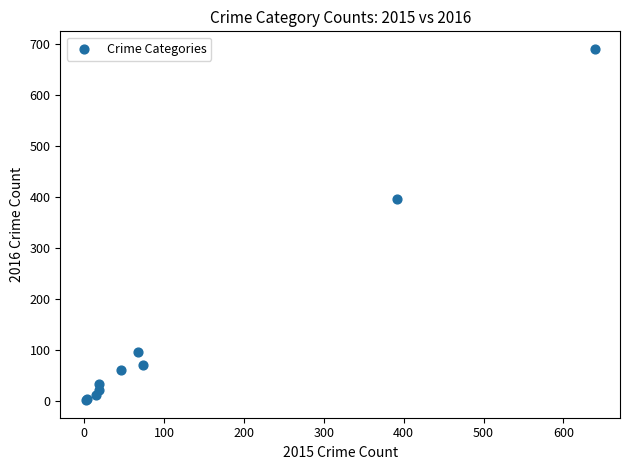

What Y value in the scatter plot is closest to 346?

396